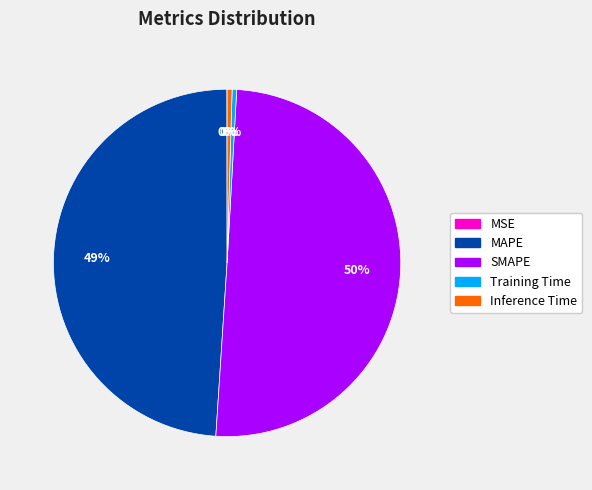

Approximately how many times larger is the value at MAPE compared to SMAPE?

1.0